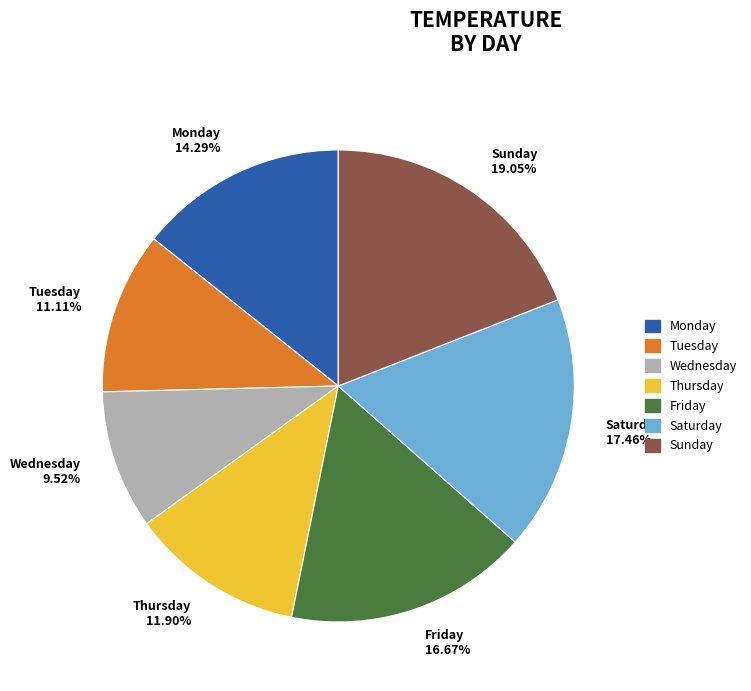

What percentage is NOT represented by Saturday?

82.5%